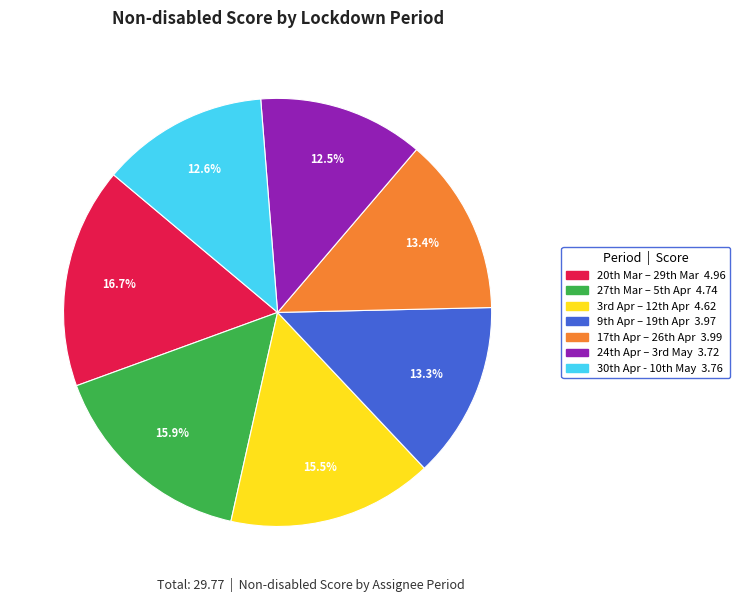

Is there any slice that represents more than half of the pie?

No